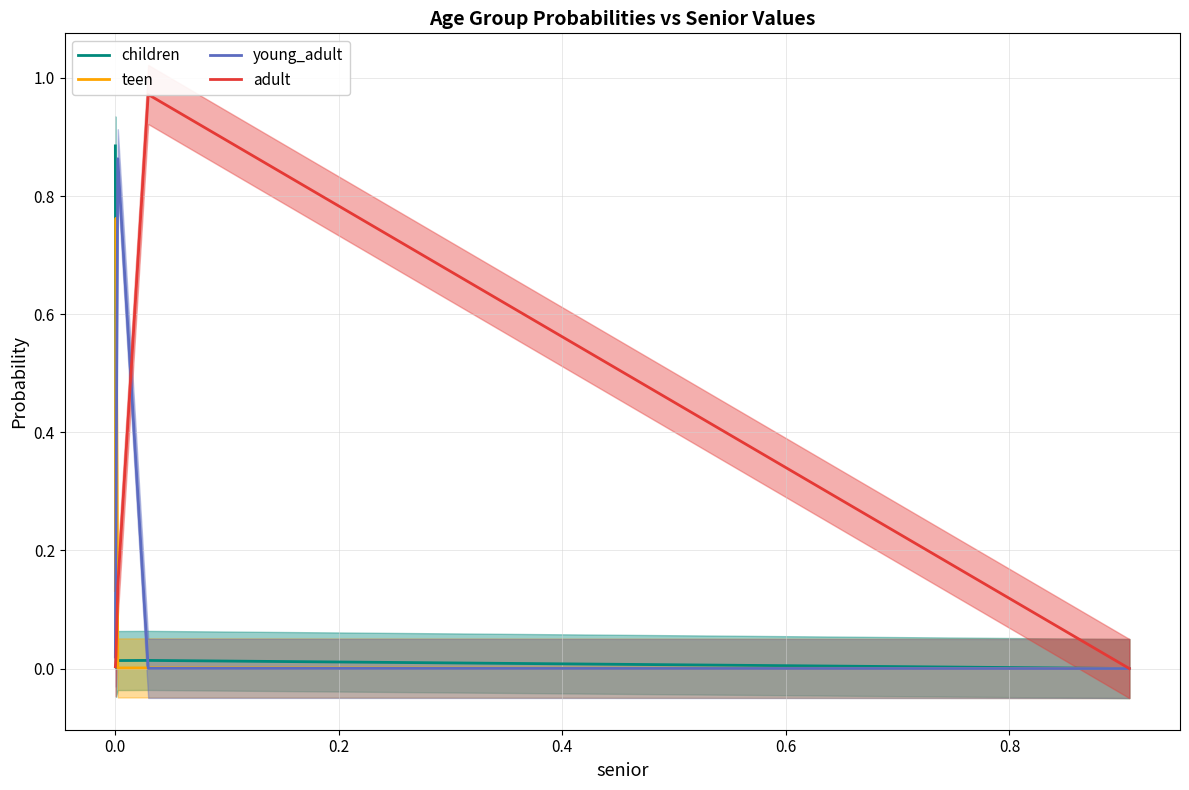

The value of children at 0.0 is 0.0. True or false?

True